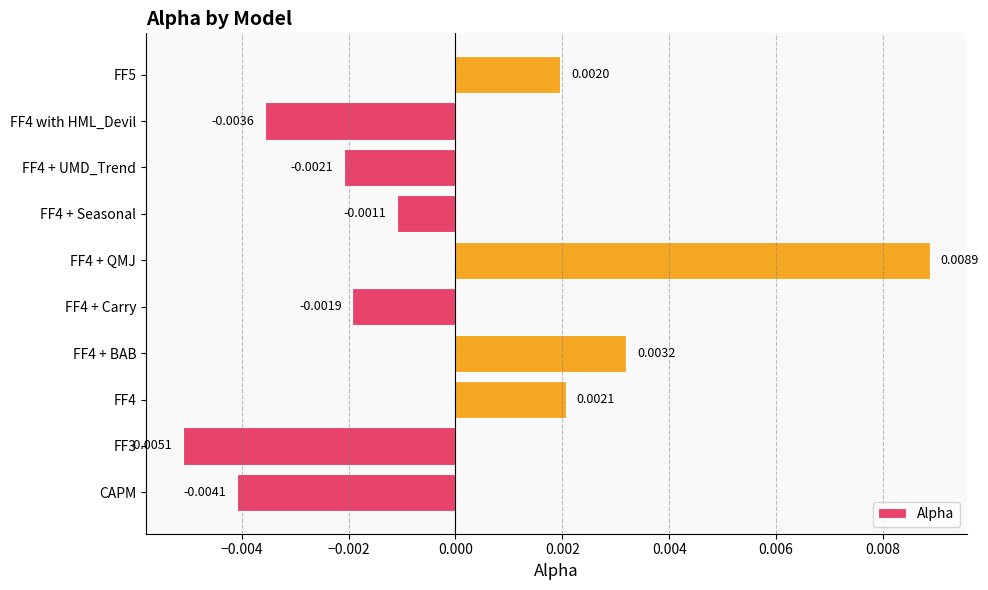

How many negative values are there?

6